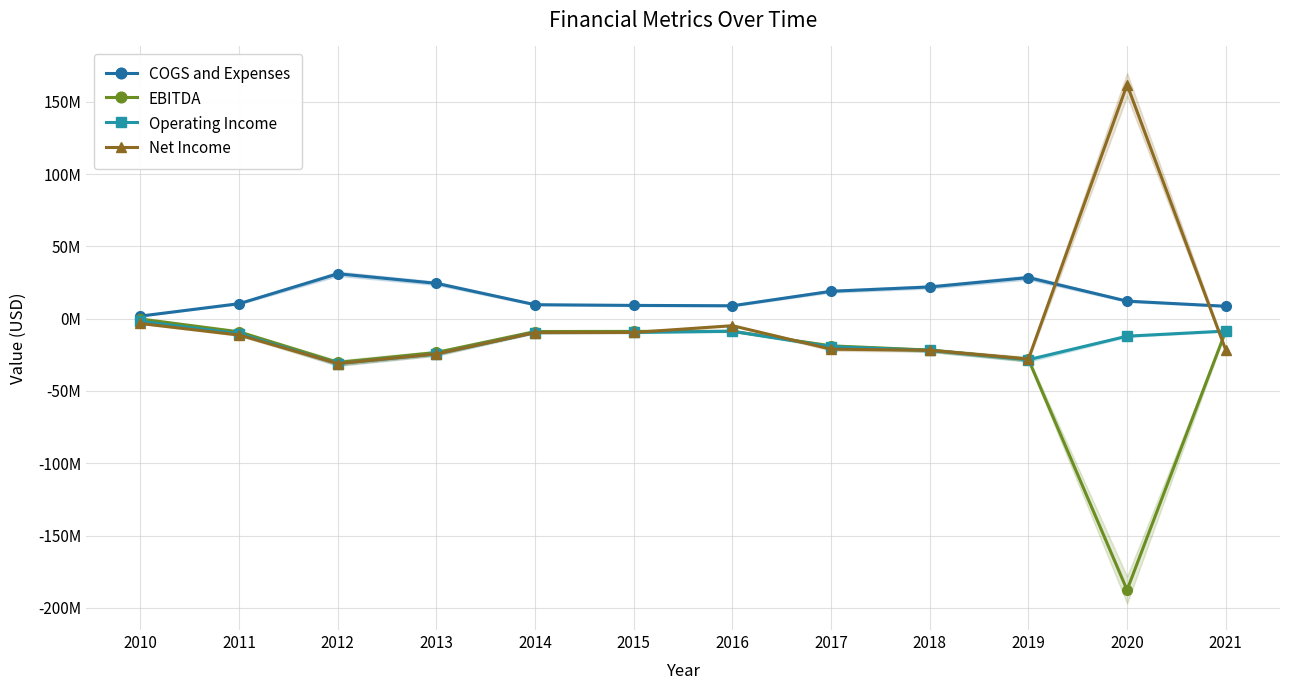

Where does the Net Income series first go above -11336000?

2010